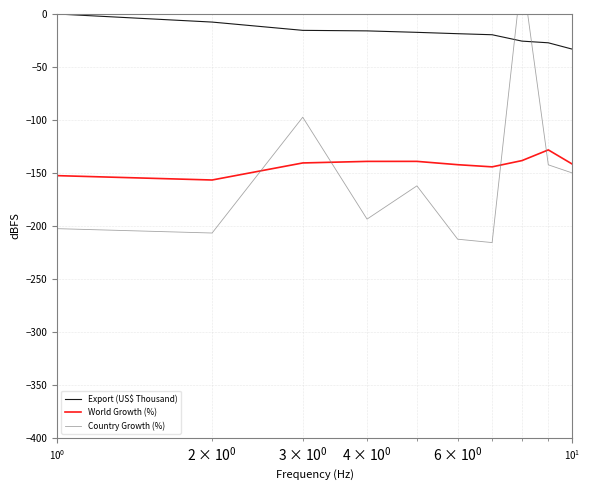

True or false: World Growth (%) and Export (US$ Thousand) cross at least once.

False